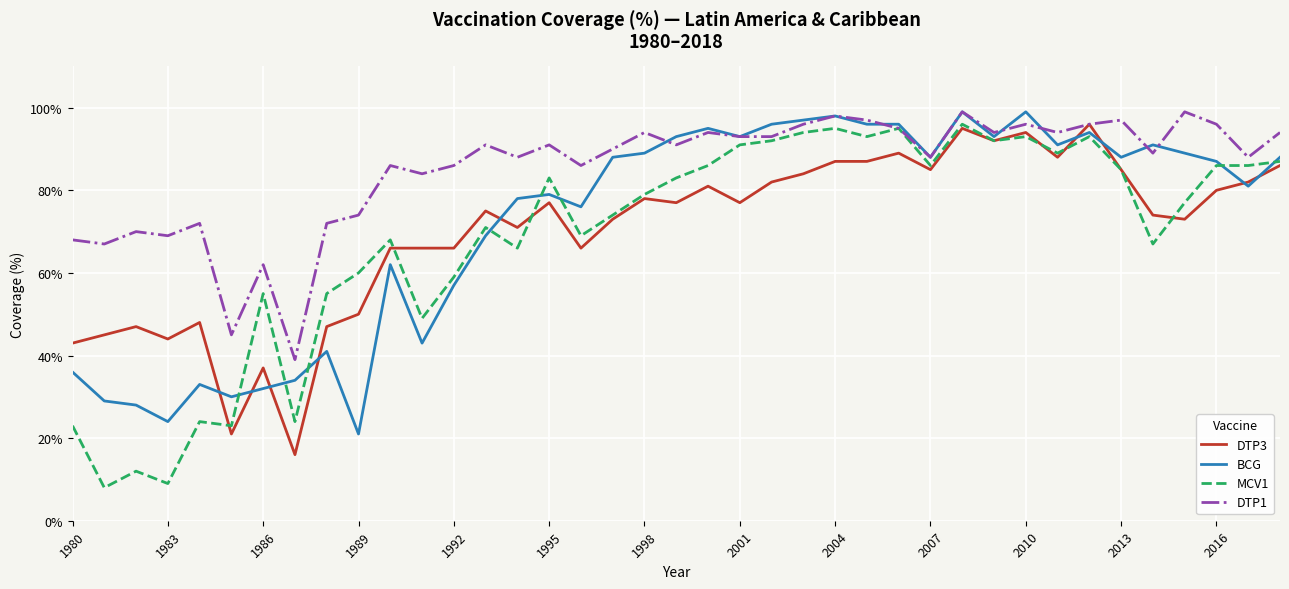

Which series has the largest total across all categories?

DTP1